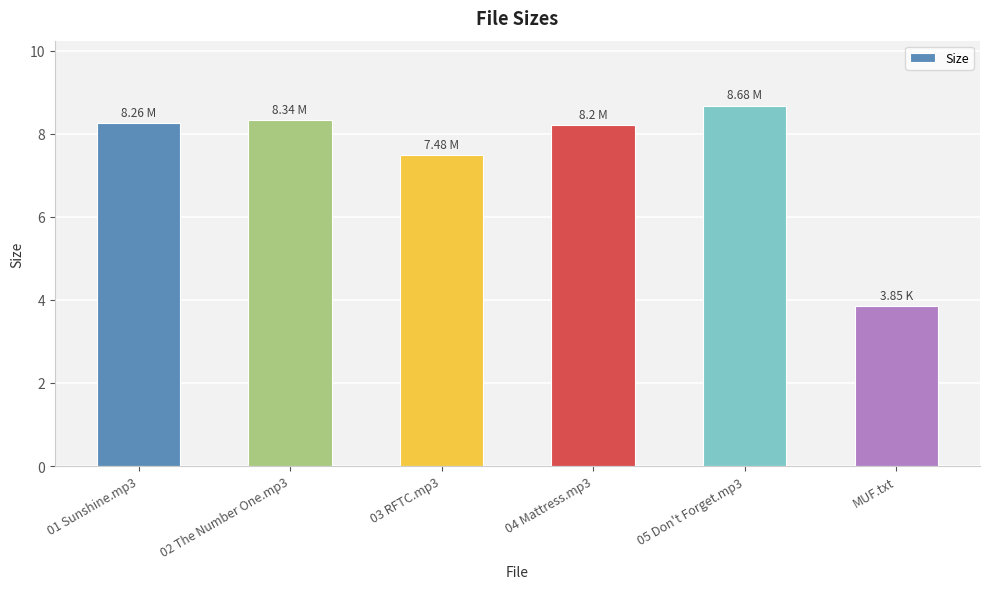

What is the change in value from 01 Sunshine.mp3 to 02 The Number One.mp3?

+0.1